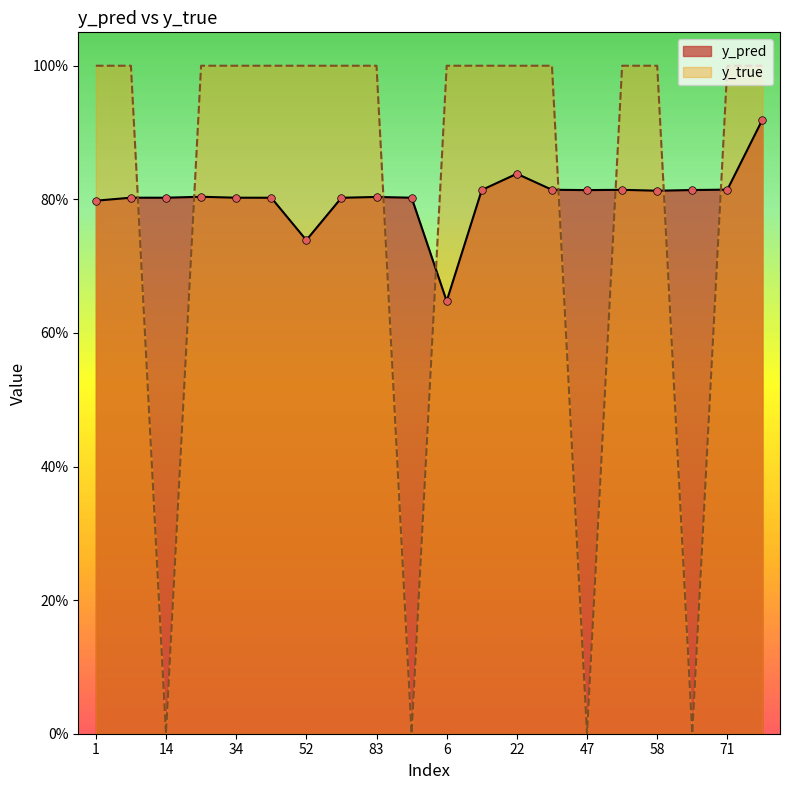

What are all the series names shown in the legend?

y_pred, y_true